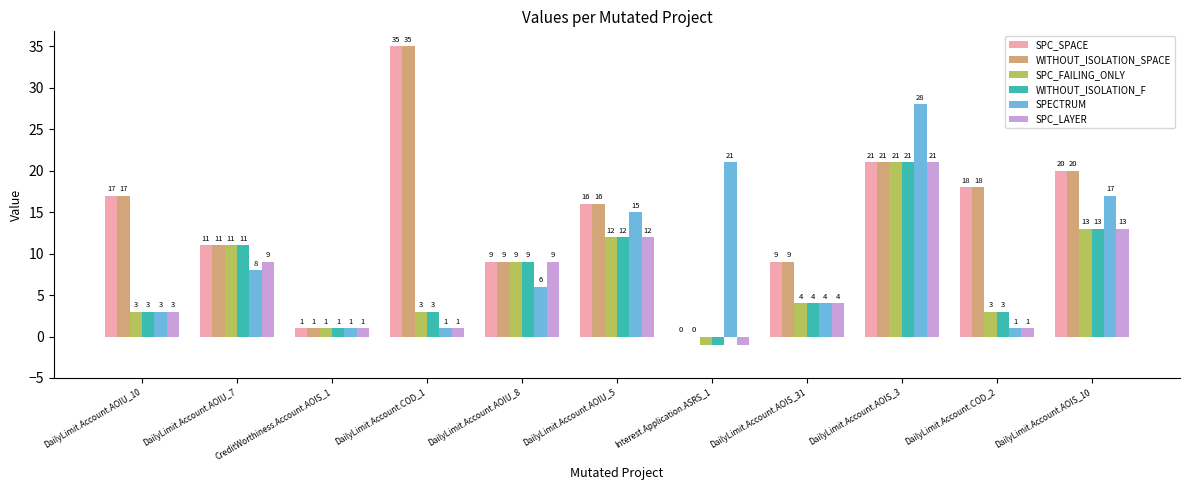

What is the sum of the SPECTRUM values at CreditWorthiness.Account.AOIS_1 and DailyLimit.Account.AOIU_10?

4